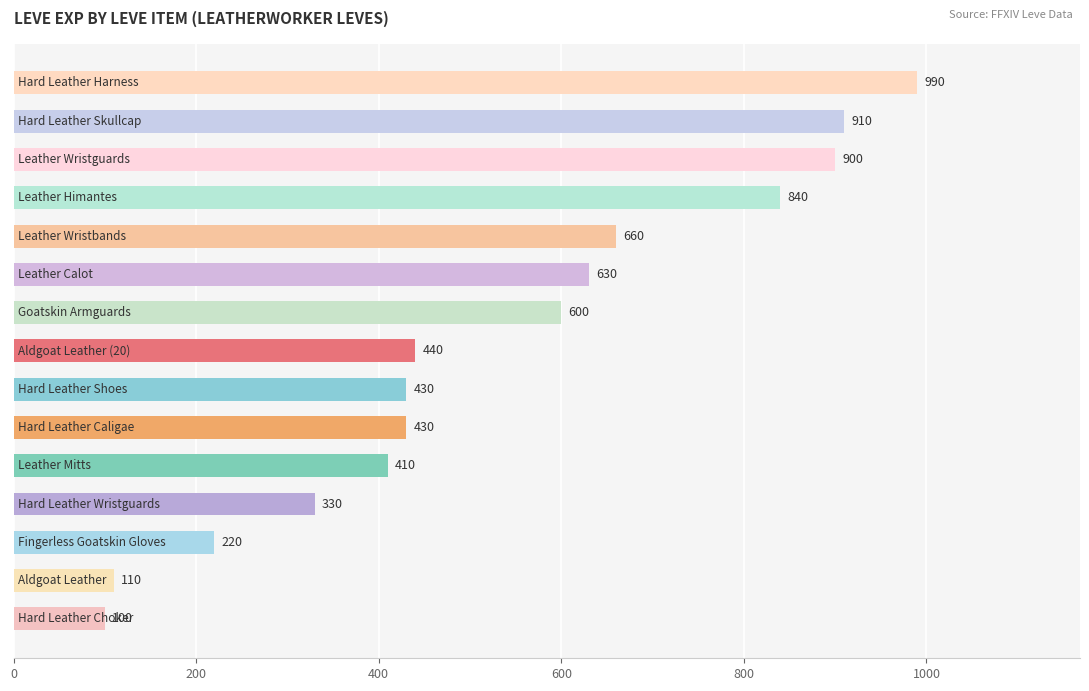

What is the average value?

533